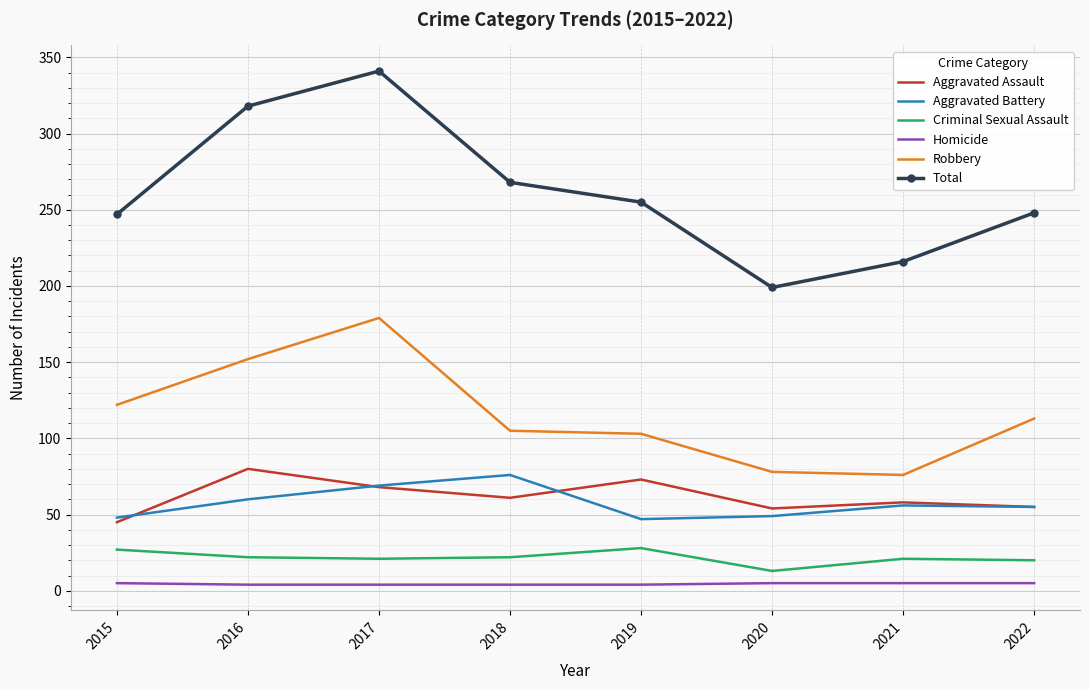

True or false: Aggravated Battery and Homicide cross at least once.

False